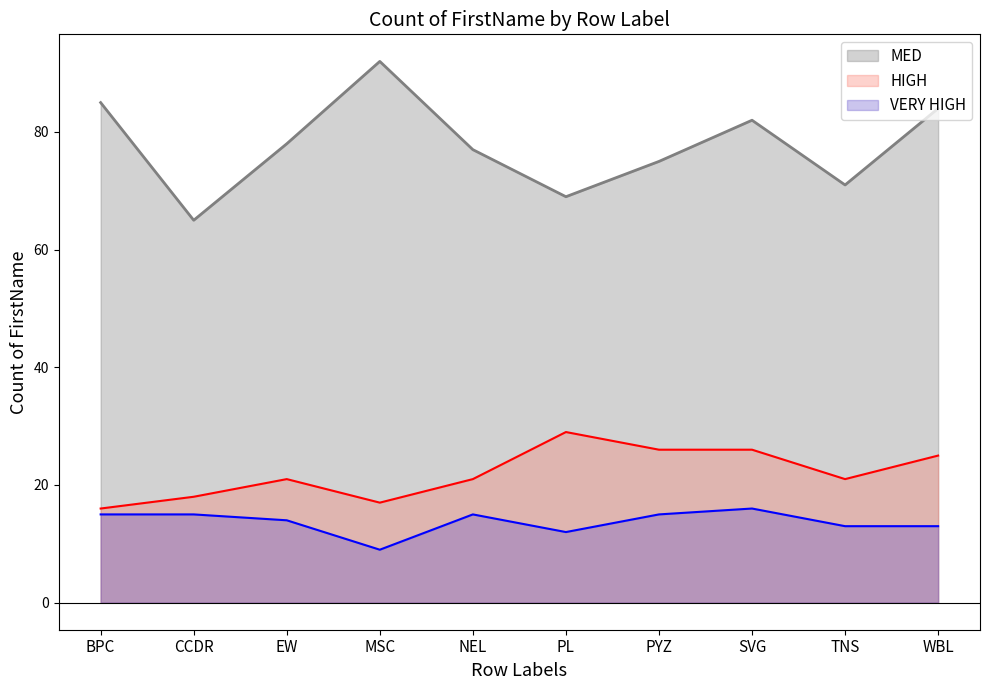

The VERY HIGH series shows 15 at BPC. True or false?

True